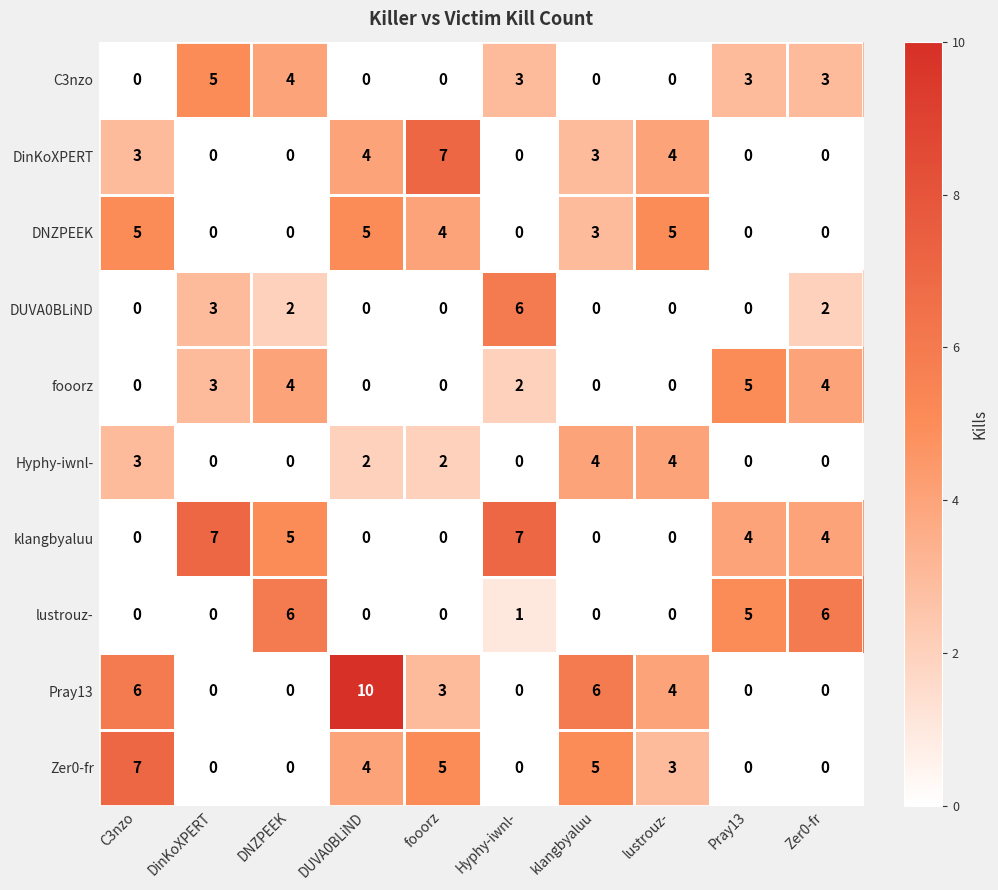

Which series has the largest range (max minus min)?

Pray13